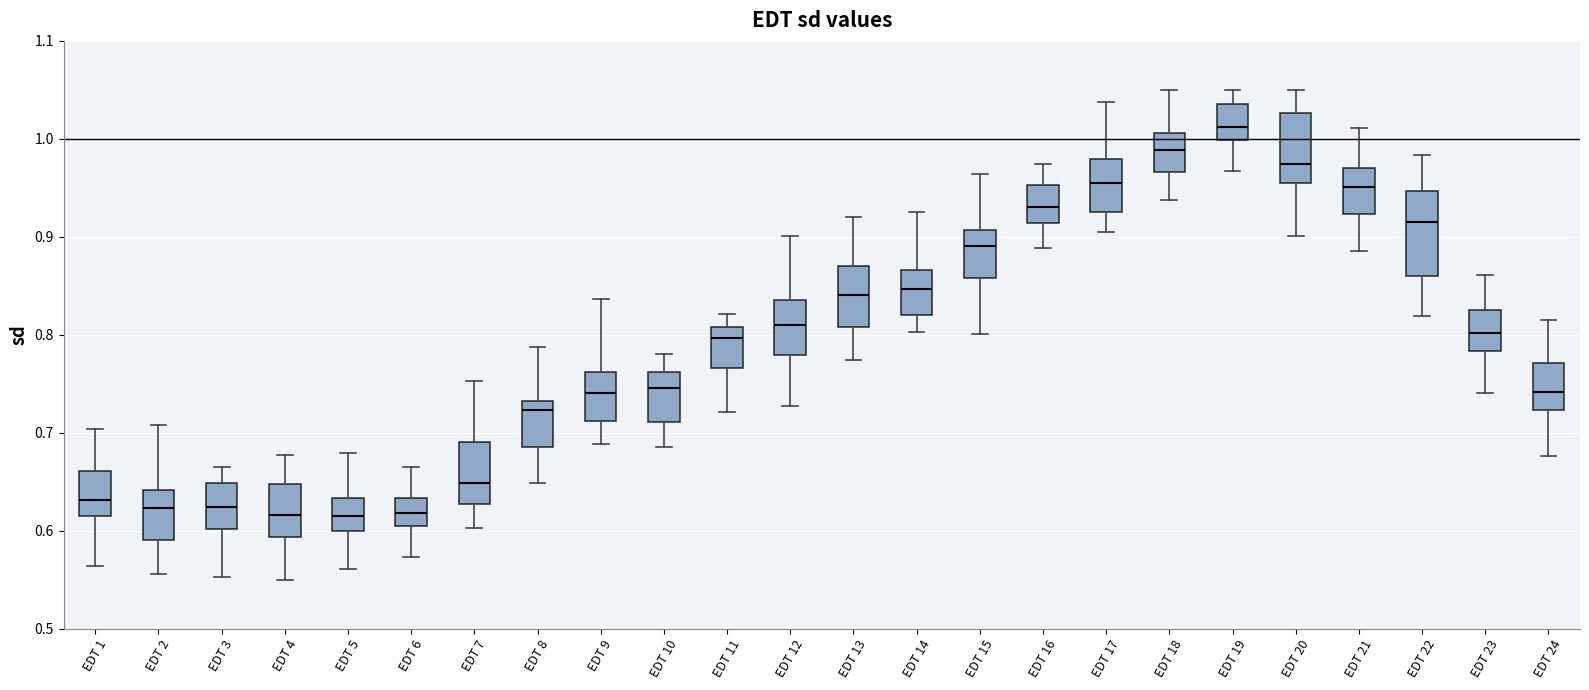

Reading left to right, read every box against the y-axis: the position of its median line, the range the box covers, and the ends of its whiskers. The values are not printed on the chart, so give them approximately, as read against the axis.

EDT 1: median 0.63, box 0.62 to 0.66, whiskers 0.56 to 0.70
EDT 2: median 0.62, box 0.59 to 0.64, whiskers 0.56 to 0.71
EDT 3: median 0.62, box 0.60 to 0.65, whiskers 0.55 to 0.67
EDT 4: median 0.62, box 0.59 to 0.65, whiskers 0.55 to 0.68
EDT 5: median 0.62, box 0.60 to 0.63, whiskers 0.56 to 0.68
EDT 6: median 0.62, box 0.61 to 0.63, whiskers 0.57 to 0.67
EDT 7: median 0.65, box 0.63 to 0.69, whiskers 0.60 to 0.75
EDT 8: median 0.72, box 0.69 to 0.73, whiskers 0.65 to 0.79
EDT 9: median 0.74, box 0.71 to 0.76, whiskers 0.69 to 0.84
EDT 10: median 0.75, box 0.71 to 0.76, whiskers 0.69 to 0.78
EDT 11: median 0.80, box 0.77 to 0.81, whiskers 0.72 to 0.82
EDT 12: median 0.81, box 0.78 to 0.84, whiskers 0.73 to 0.90
EDT 13: median 0.84, box 0.81 to 0.87, whiskers 0.77 to 0.92
EDT 14: median 0.85, box 0.82 to 0.87, whiskers 0.80 to 0.93
EDT 15: median 0.89, box 0.86 to 0.91, whiskers 0.80 to 0.96
EDT 16: median 0.93, box 0.91 to 0.95, whiskers 0.89 to 0.97
EDT 17: median 0.96, box 0.93 to 0.98, whiskers 0.91 to 1.04
EDT 18: median 0.99, box 0.97 to 1.01, whiskers 0.94 to 1.05
EDT 19: median 1.01, box 1.00 to 1.04, whiskers 0.97 to 1.05
EDT 20: median 0.97, box 0.95 to 1.03, whiskers 0.90 to 1.05
EDT 21: median 0.95, box 0.92 to 0.97, whiskers 0.89 to 1.01
EDT 22: median 0.92, box 0.86 to 0.95, whiskers 0.82 to 0.98
EDT 23: median 0.80, box 0.78 to 0.83, whiskers 0.74 to 0.86
EDT 24: median 0.74, box 0.72 to 0.77, whiskers 0.68 to 0.82